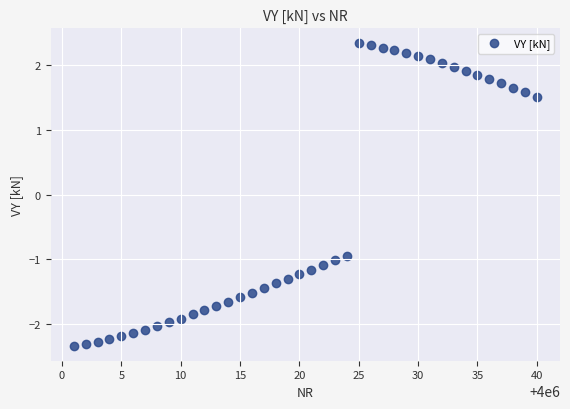

What is the range of Y values (max minus min)?

4.7